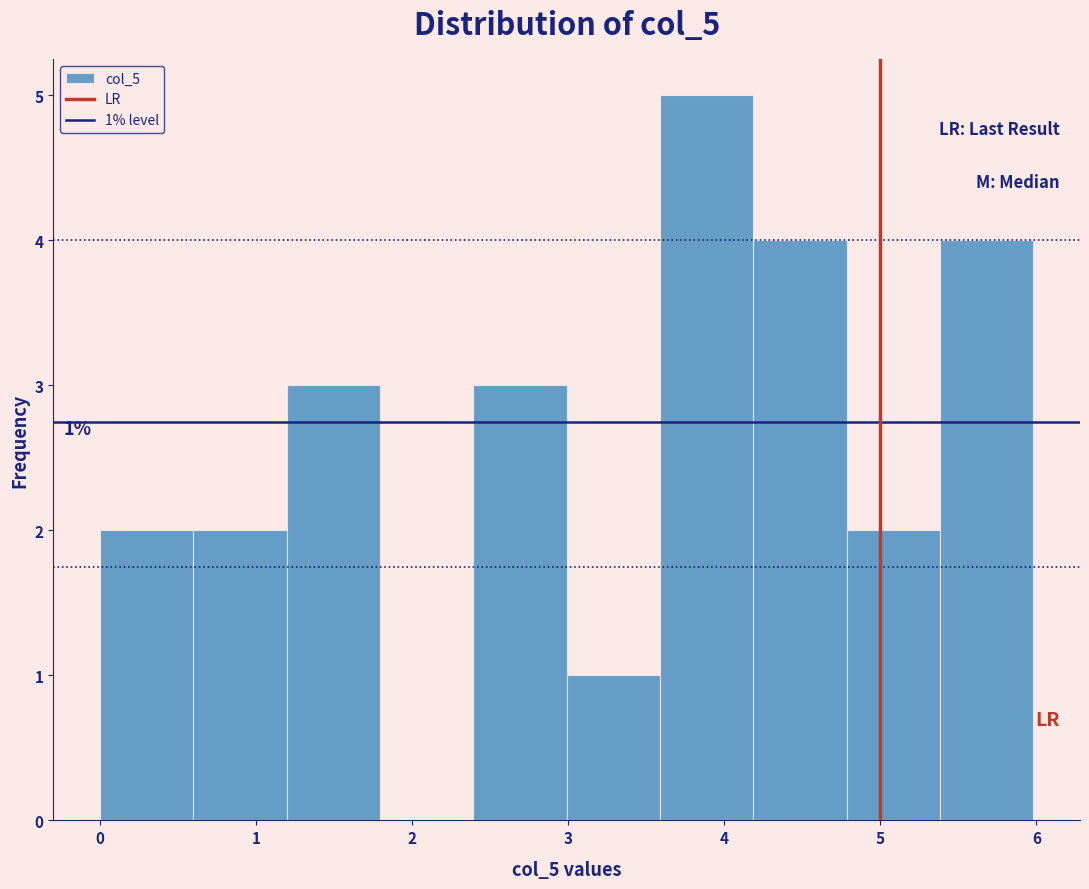

Which range on the x-axis has the tallest bar?

3.6 to 4.2